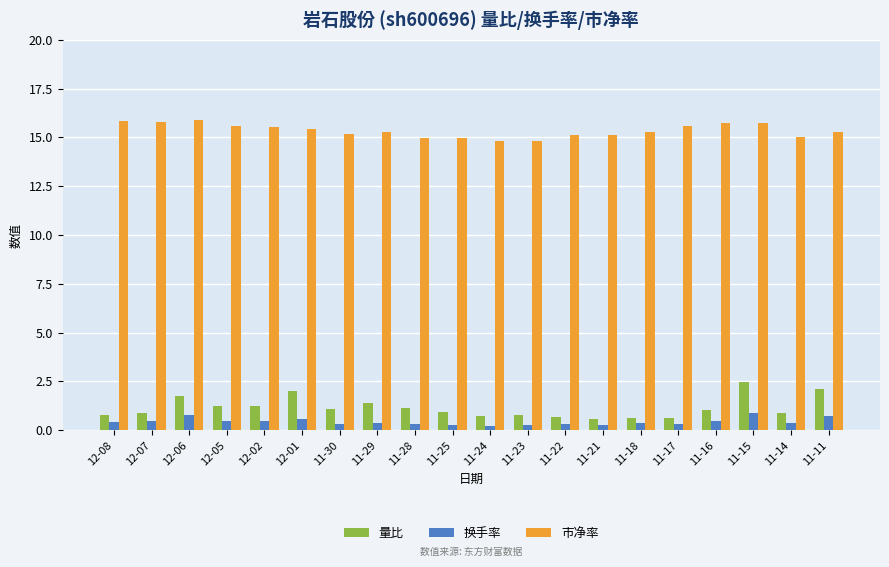

What is the label of the 14th bar from the left?

11-21